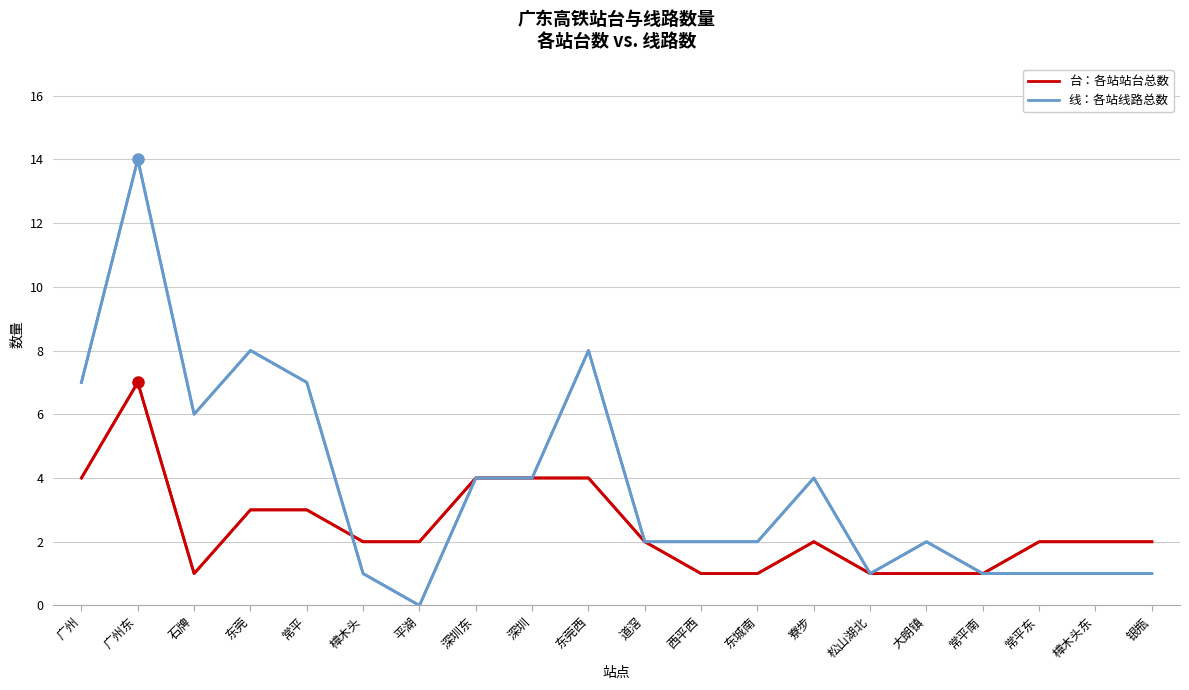

At which category does the chart reach its peak across all series?

广州东